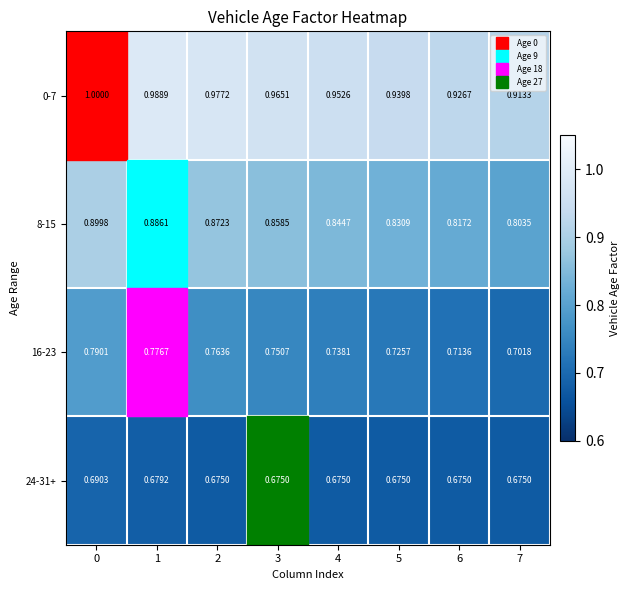

Which series has the largest range (max minus min)?

8-15